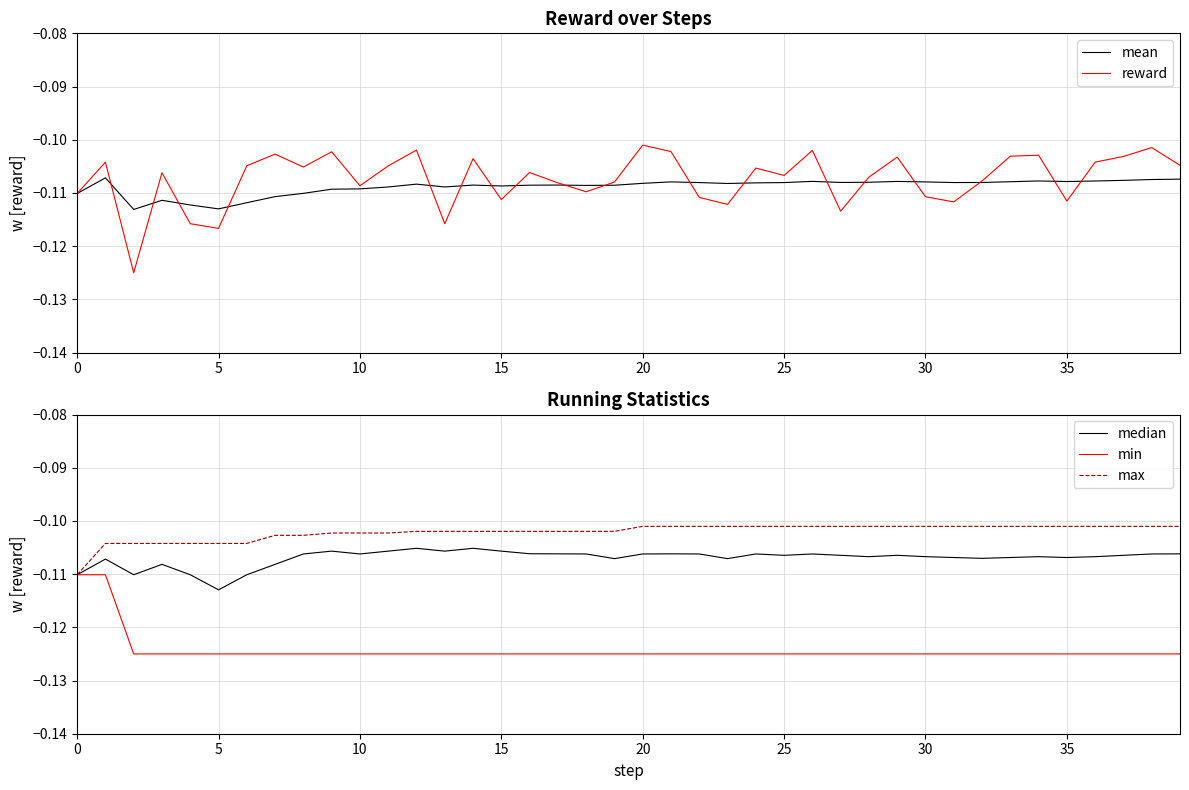

The value of mean at 18 is -0.1. True or false?

True